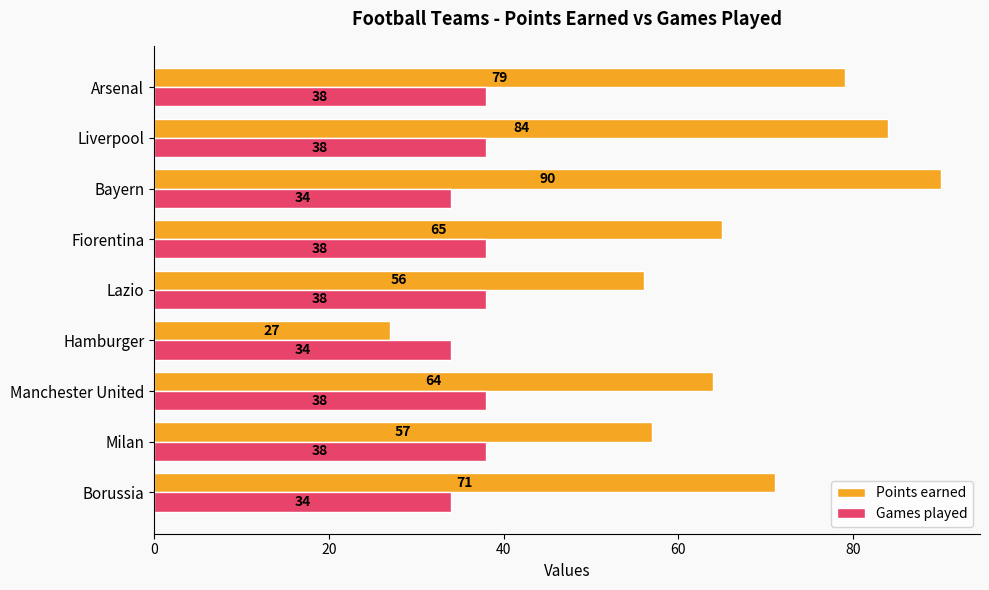

Is it true that Games played equals 38 at Fiorentina?

True